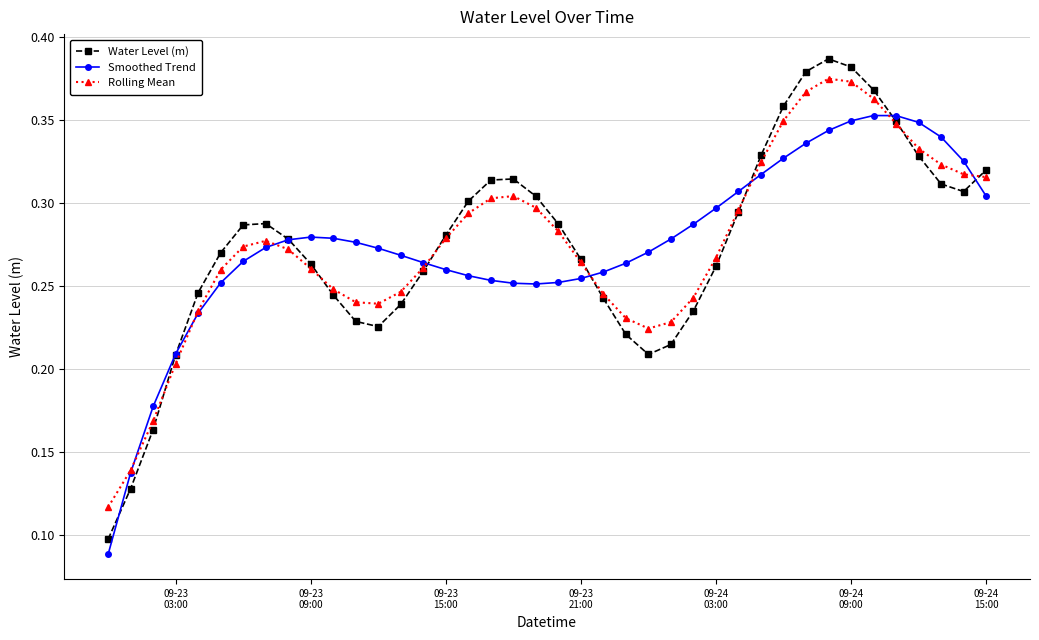

Which series has the largest range (max minus min)?

Water Level (m)